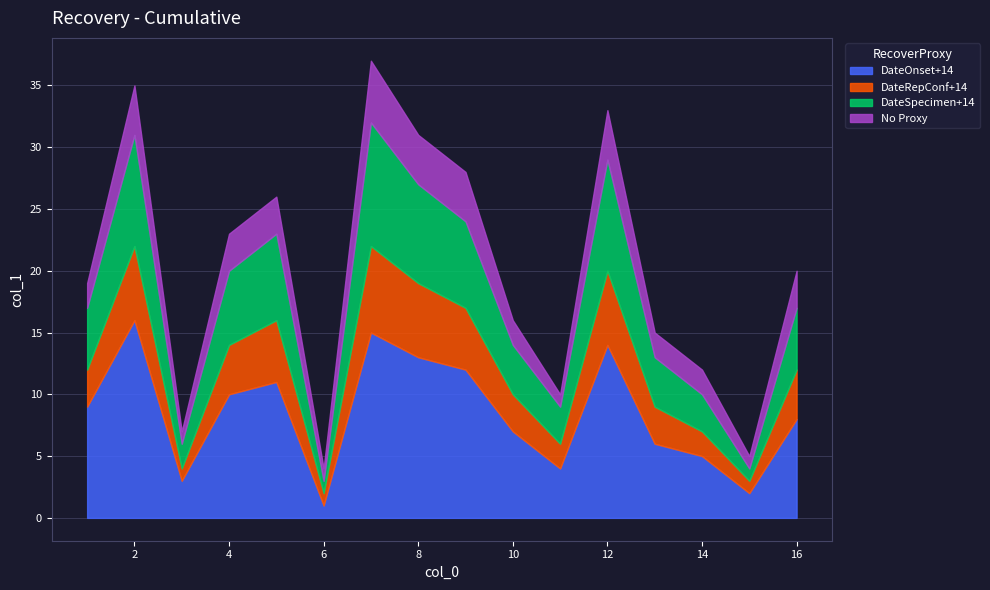

Where is the first local maximum for DateOnset+14?

2